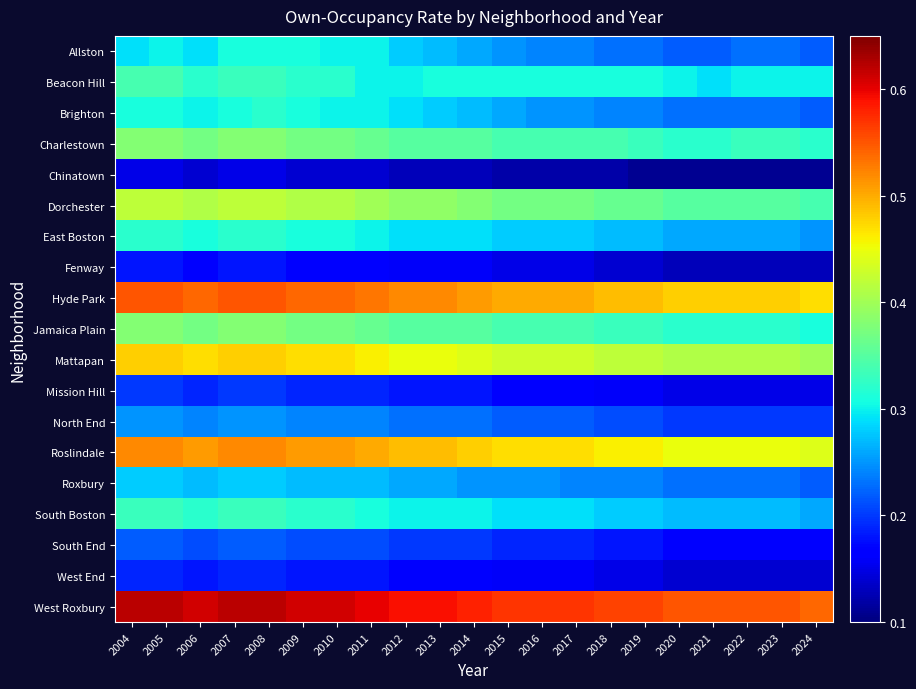

How many distinct data groups are displayed?

19